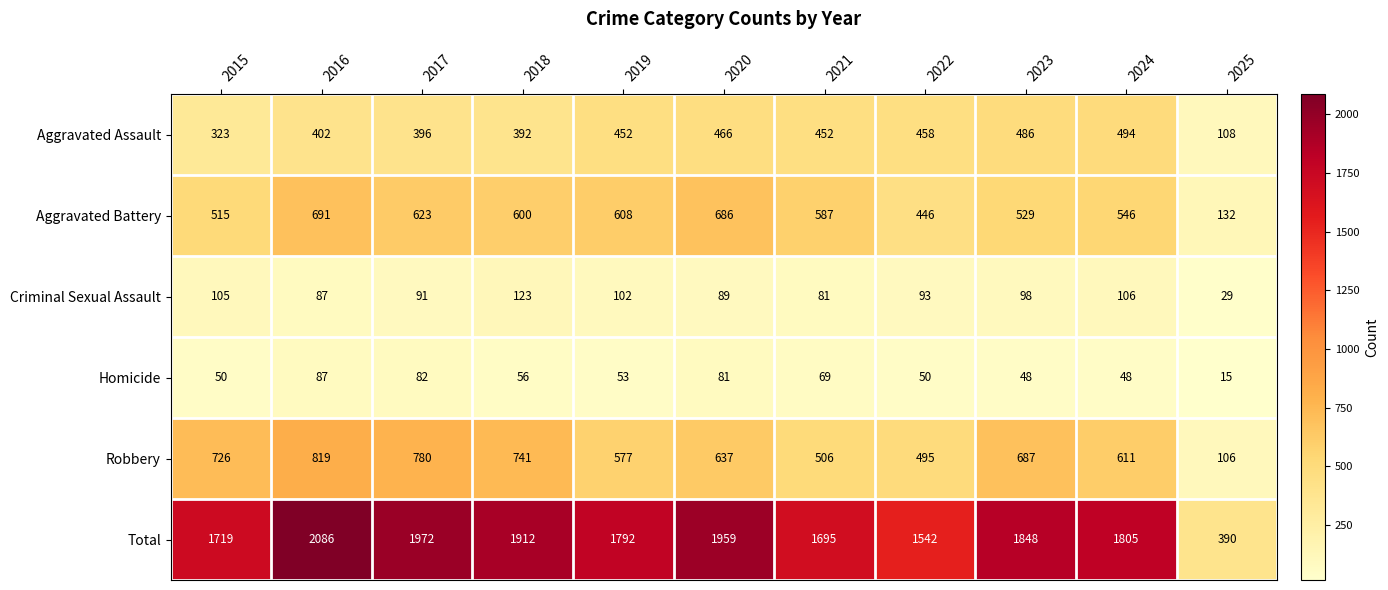

At which category is the sum across all series the highest?

2016